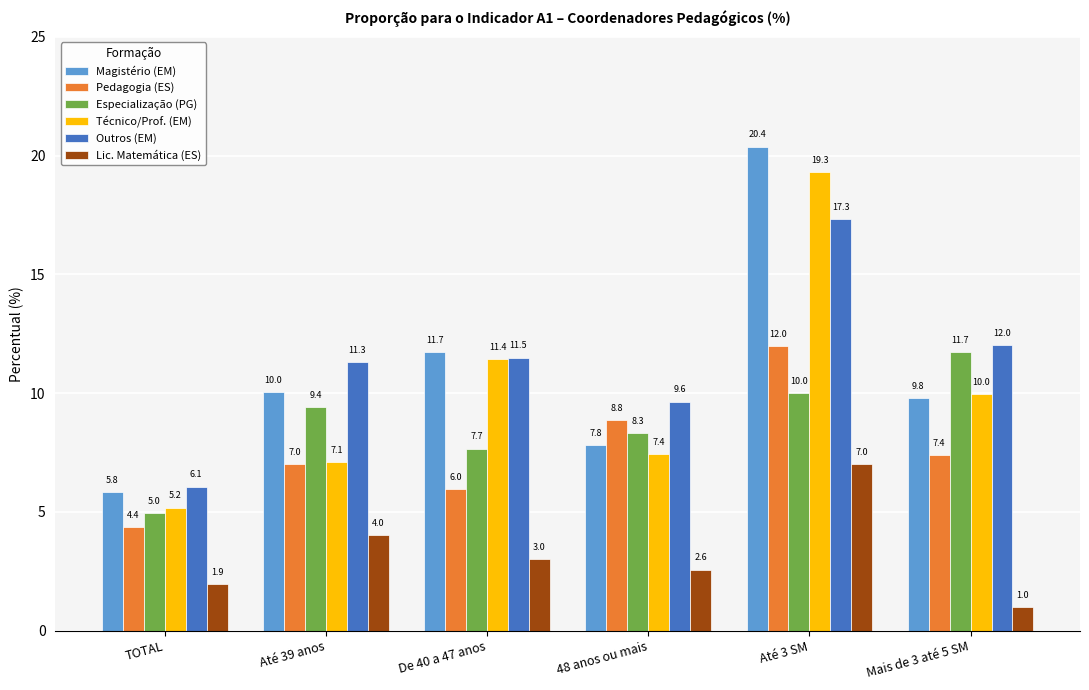

What position from the left is De 40 a 47 anos?

3